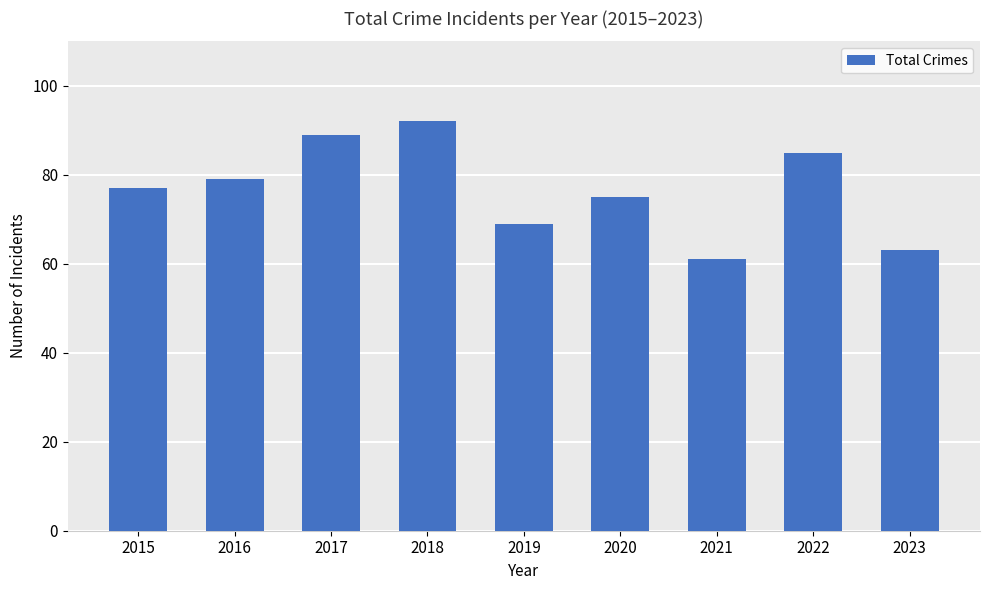

What is the change in value from 2015 to 2019?

-8